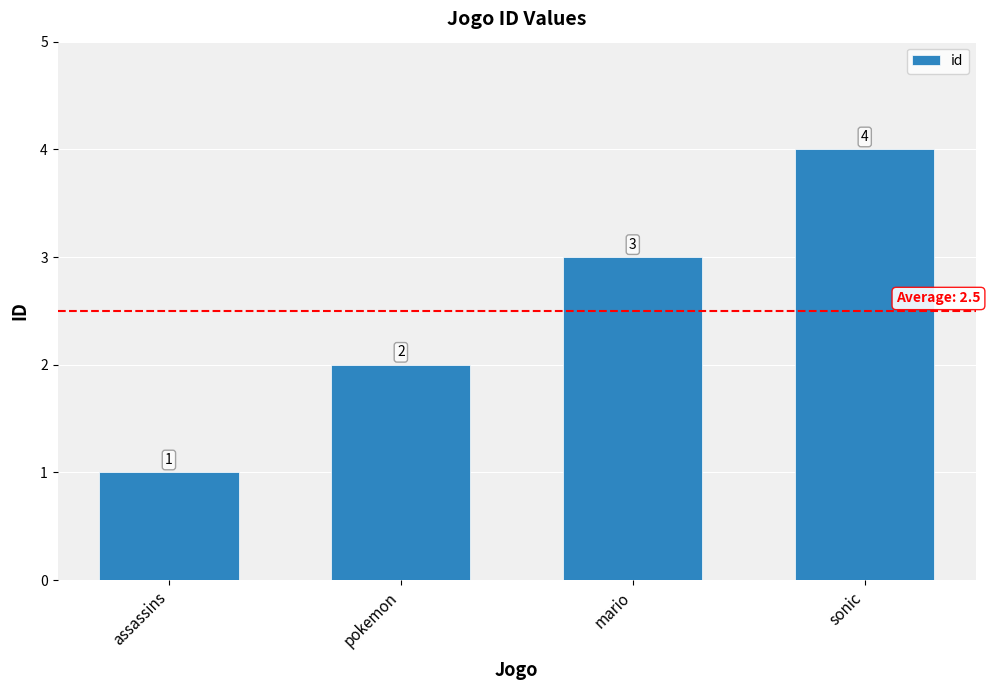

At which category does the chart reach its minimum across all series?

assassins